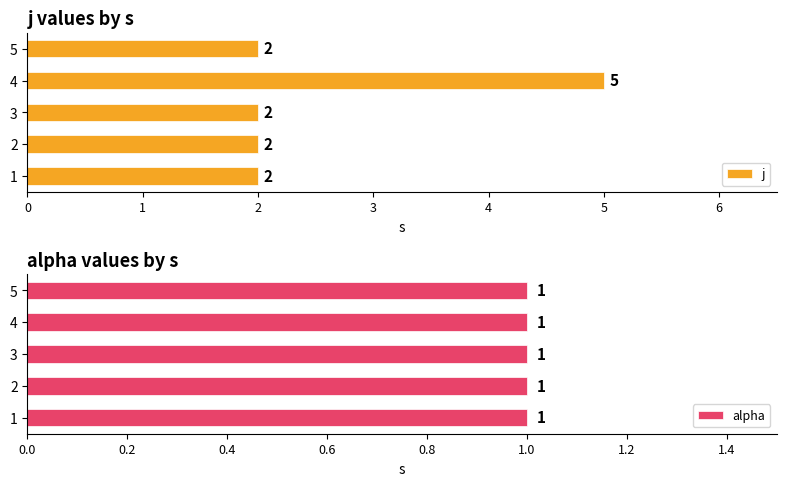

What is the sum of all j values?

13